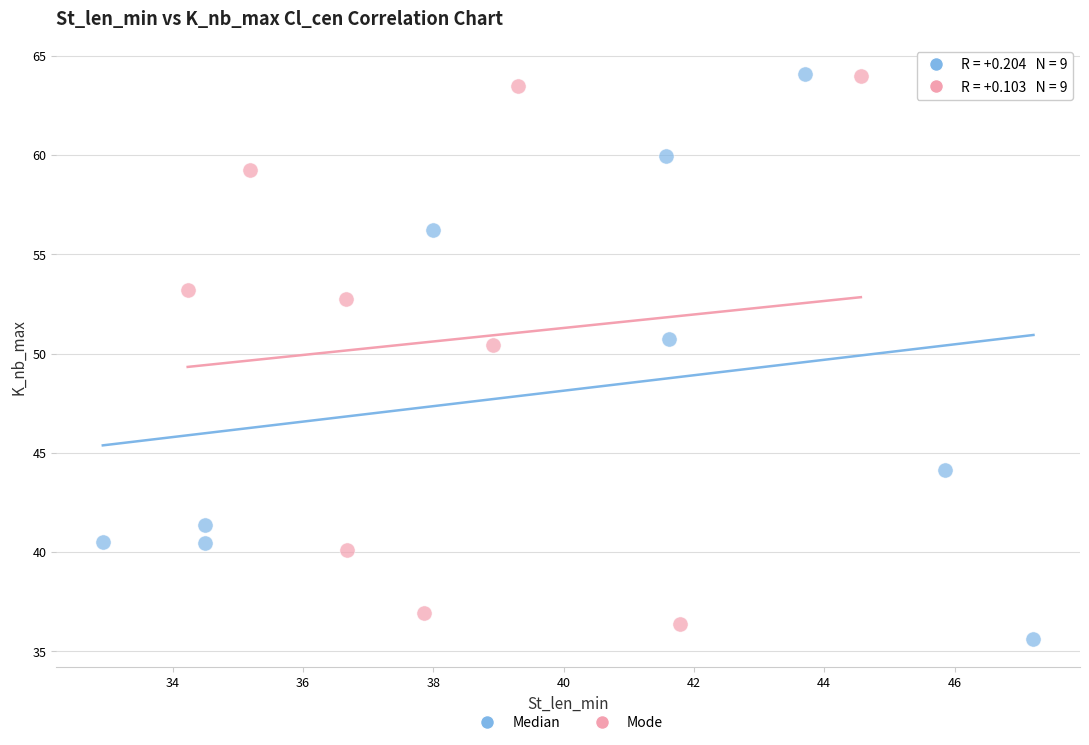

What are all the series names shown in the legend?

Median, Mode